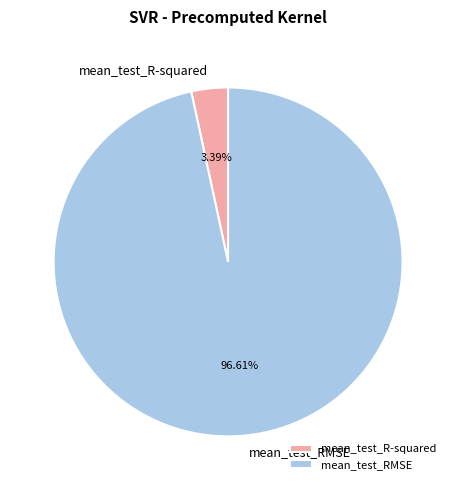

Which category has the smallest portion of the pie?

mean_test_R-squared